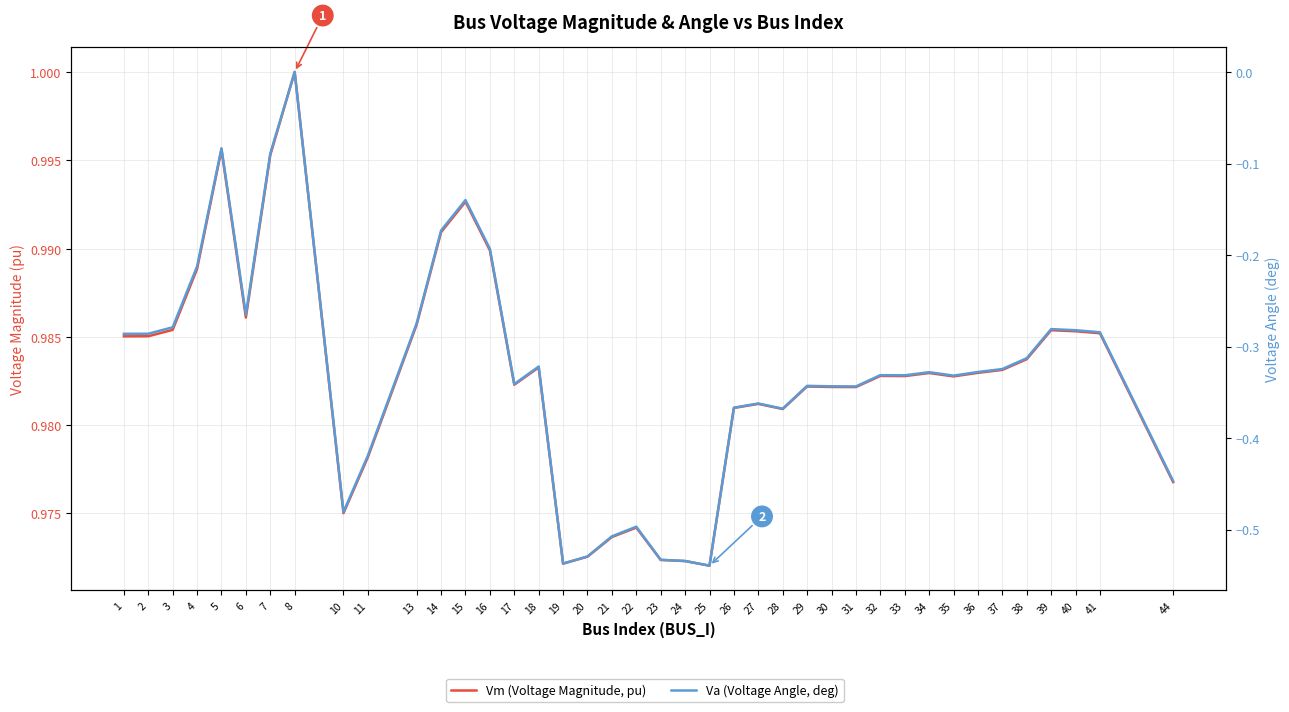

Which series has the largest range (max minus min)?

Va (Voltage Angle, deg)